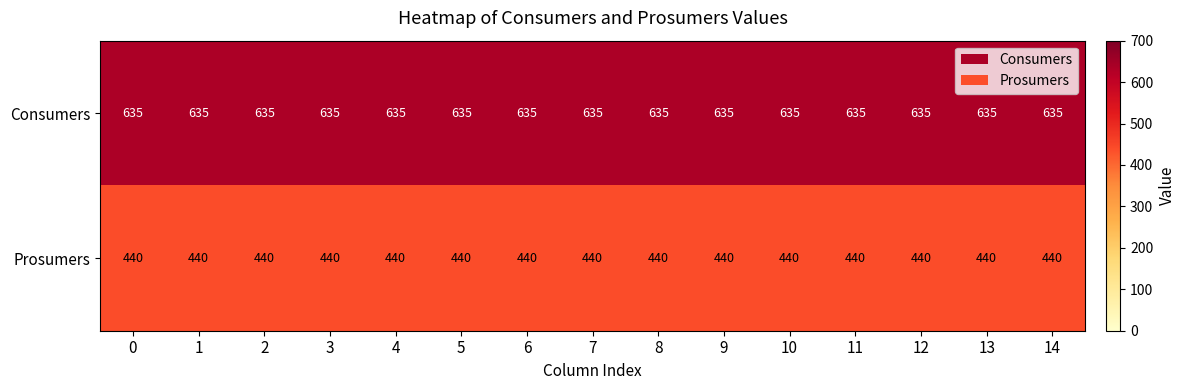

At how many categories does at least one series exceed 440?

15